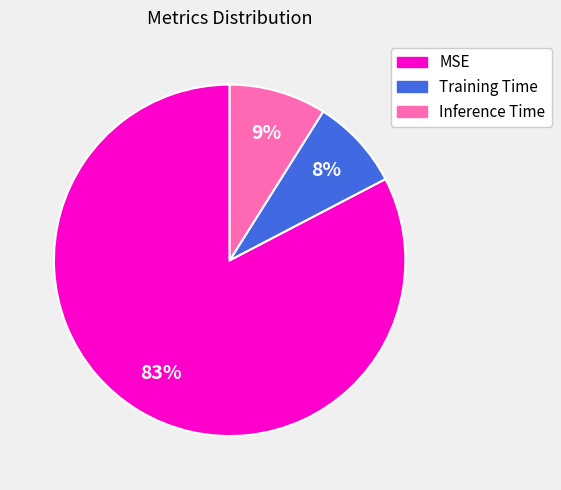

The MSE slice represents 83% of the pie. True or false?

True